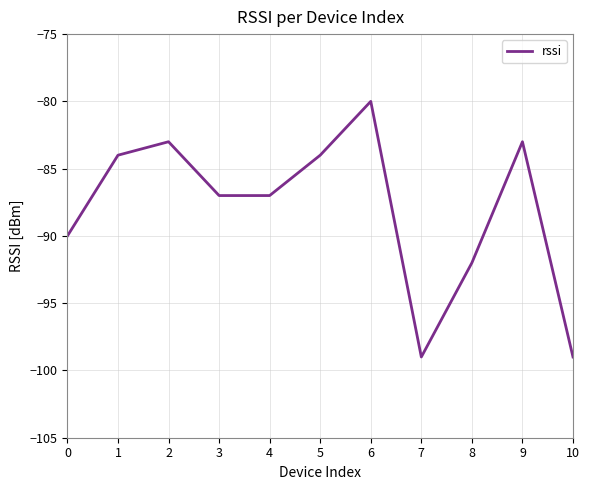

What is the change in value from 3 to 9?

+4